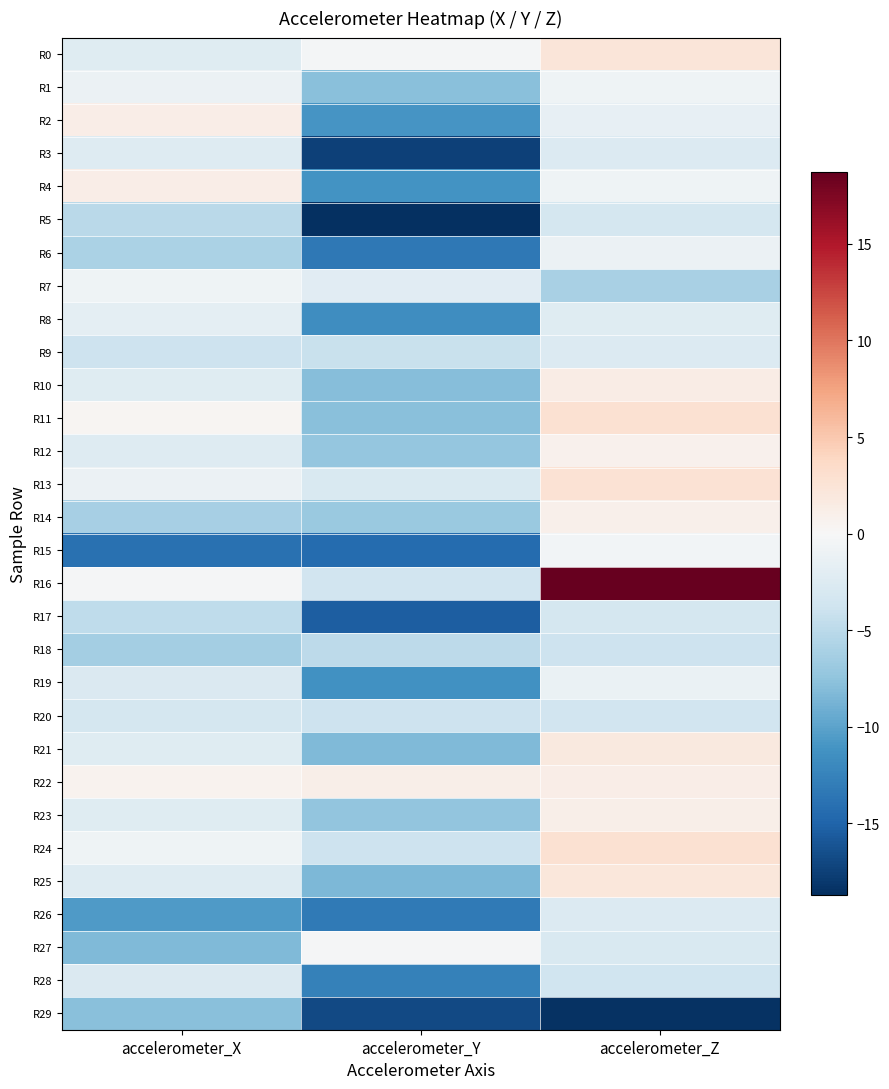

How many categories are shown in the chart?

3